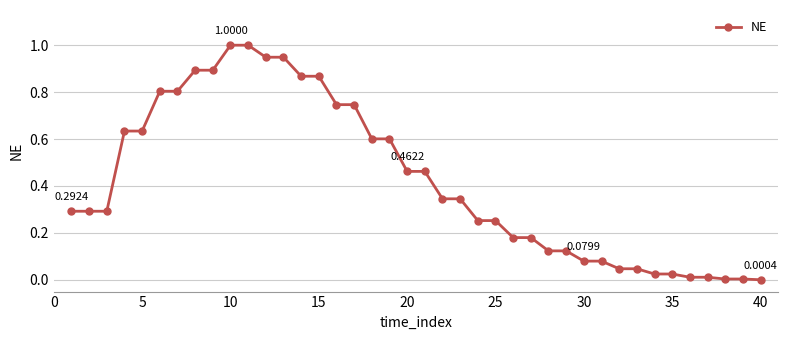

What is the average value?

0.4